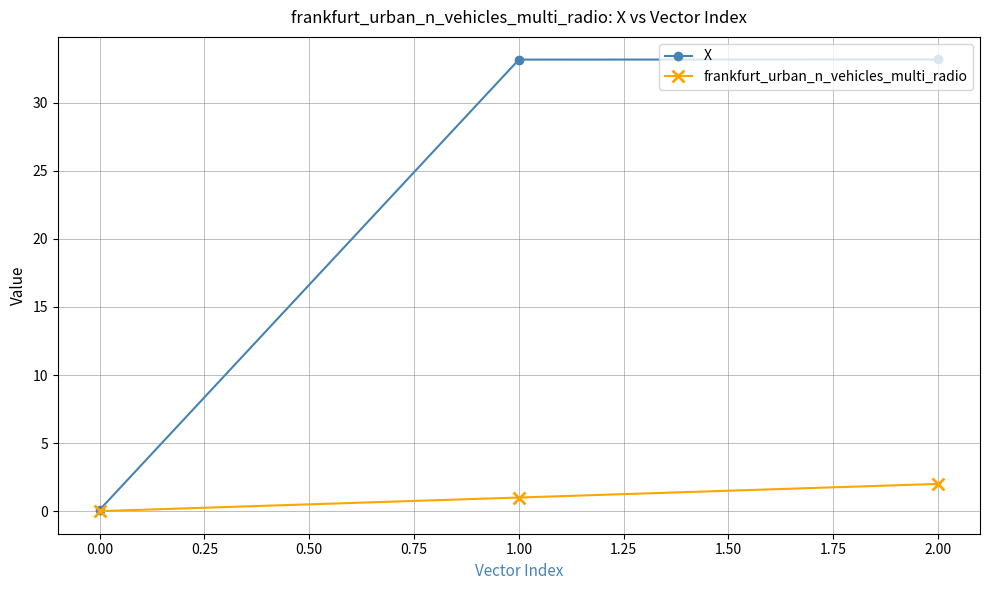

What is the maximum value for X?

33.2